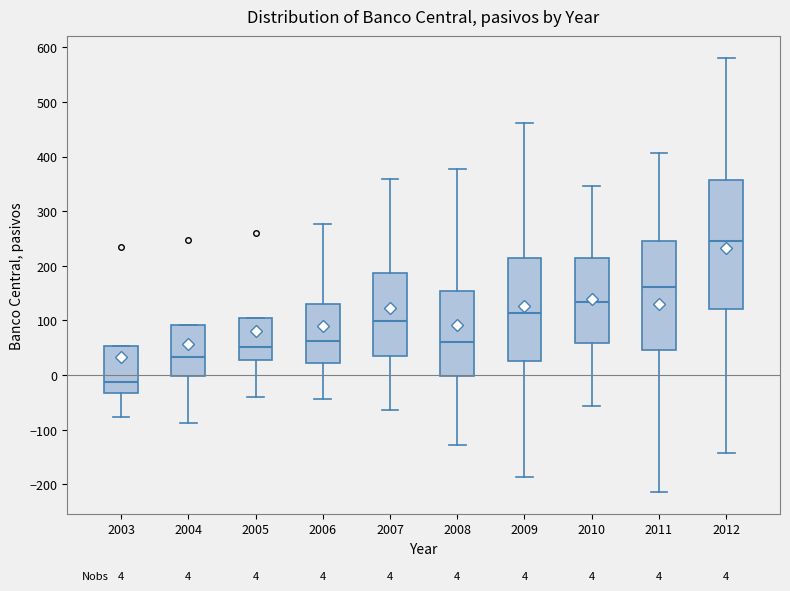

Which box is the tallest, from its lower edge to its upper edge?

2012